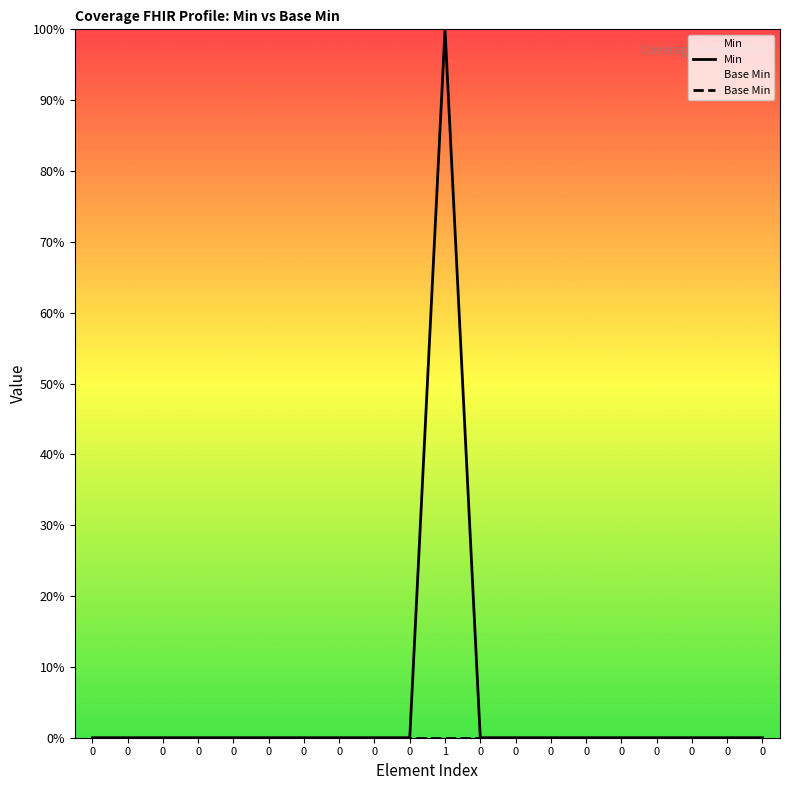

List the labels in order of Min value, largest first.

1, 0, 0, 0, 0, 0, 0, 0, 0, 0, 0, 0, 0, 0, 0, 0, 0, 0, 0, 0